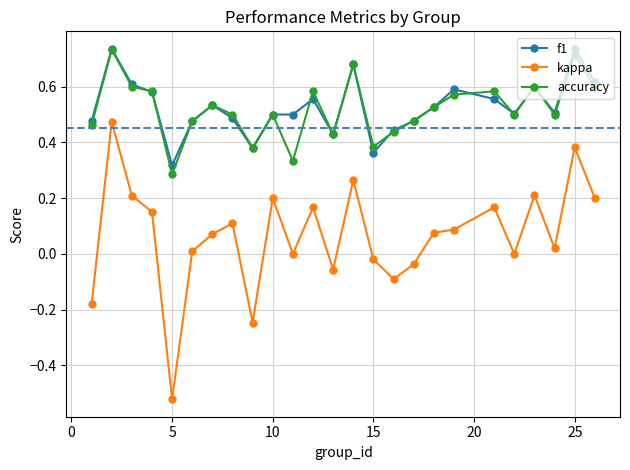

Is this an area chart (filled region under the line)?

No